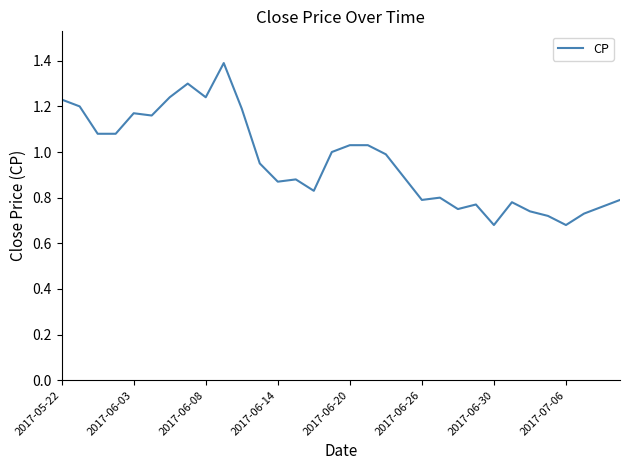

Reading left to right, what are all the values shown in this chart?

1.2	1.2	1.1	1.1	1.2	1.2	1.2	1.3	1.2	1.4	1.2	0.9	0.9	0.9	0.8	1.0	1.0	1.0	1.0	0.9	0.8	0.8	0.8	0.8	0.7	0.8	0.7	0.7	0.7	0.7	0.8	0.8